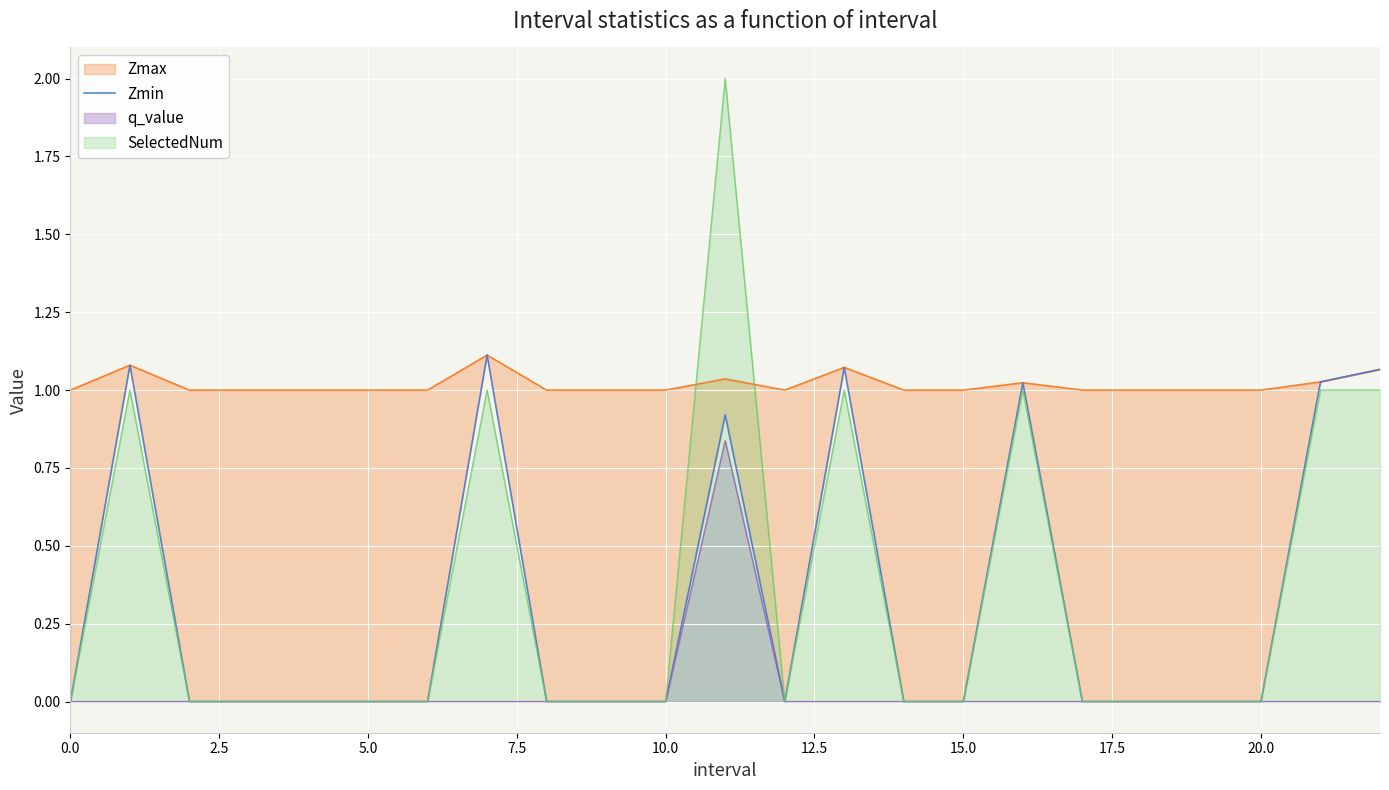

The q_value series shows 0.3 at 0.0. True or false?

False